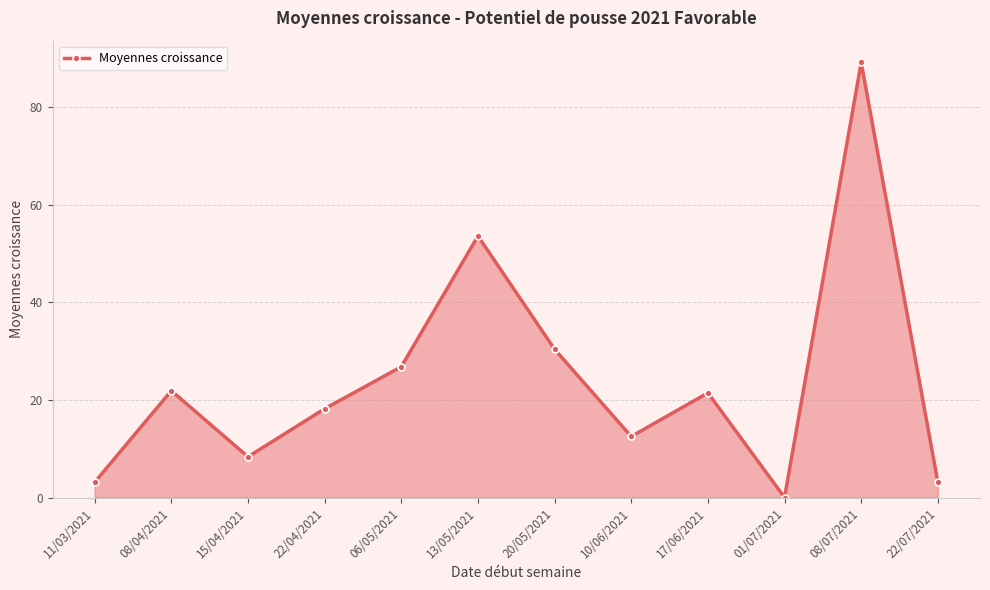

Does the chart display data point markers on the line(s)?

Yes